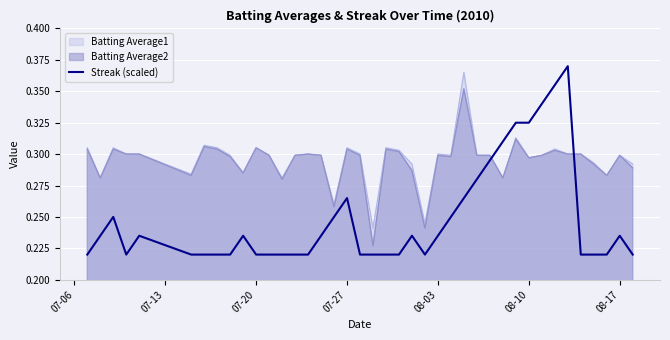

True or false: Batting Average2 and Streak (scaled) intersect in this chart.

True